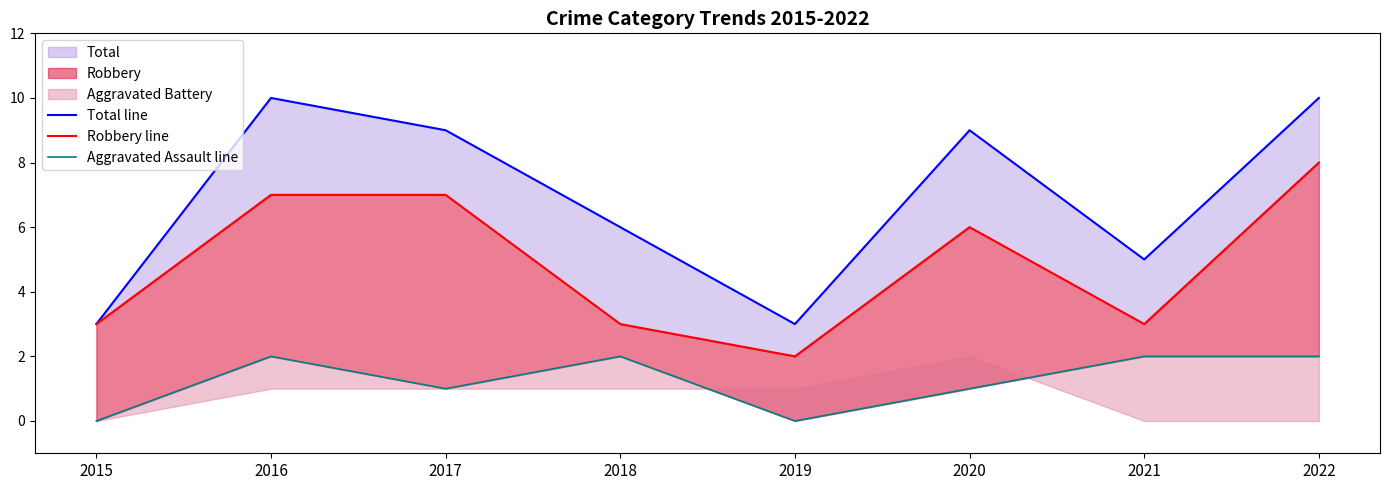

List the labels in order of Robbery line value, largest first.

2022, 2016, 2017, 2020, 2015, 2018, 2021, 2019